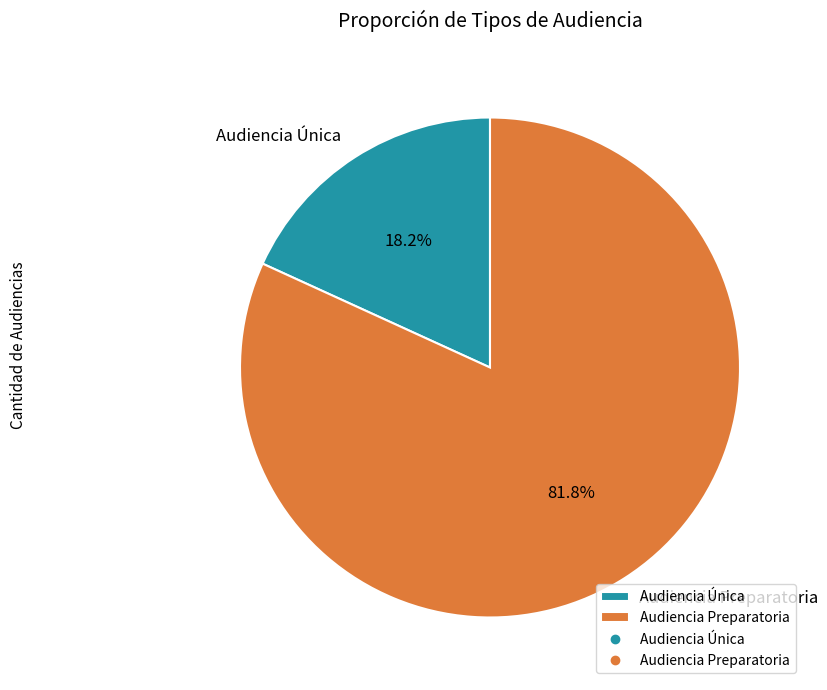

To the nearest percent, what portion does Audiencia Preparatoria represent?

82%